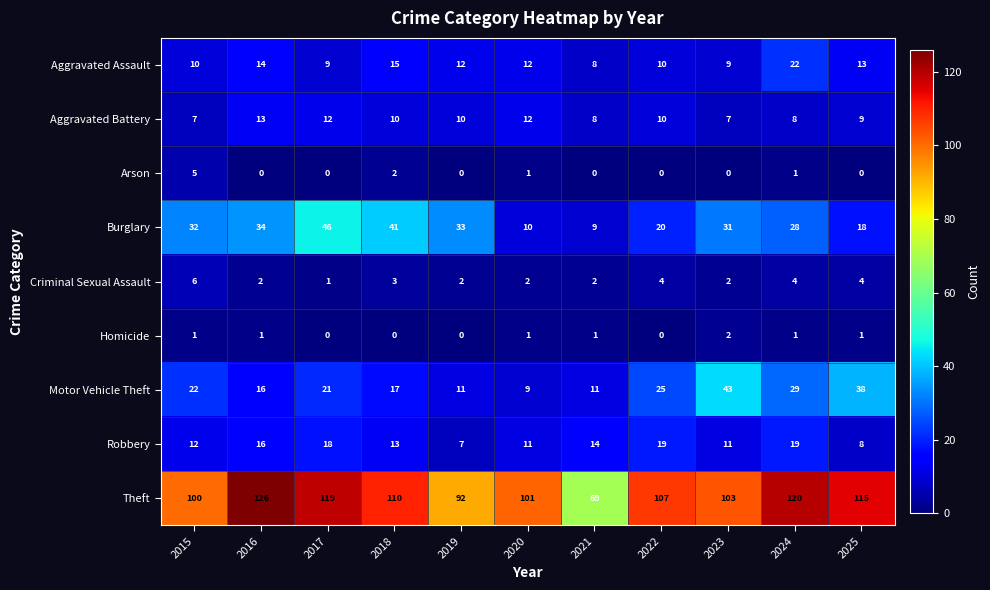

Which series has the largest range (max minus min)?

Theft